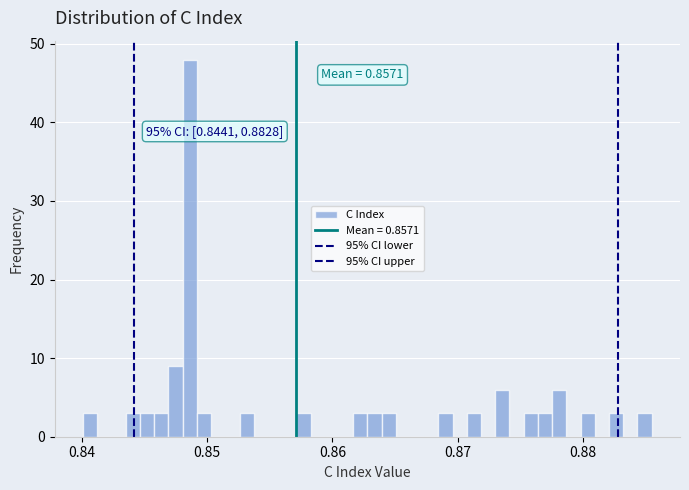

Read against the x-axis, roughly where is the centre of the tallest bar?

0.849